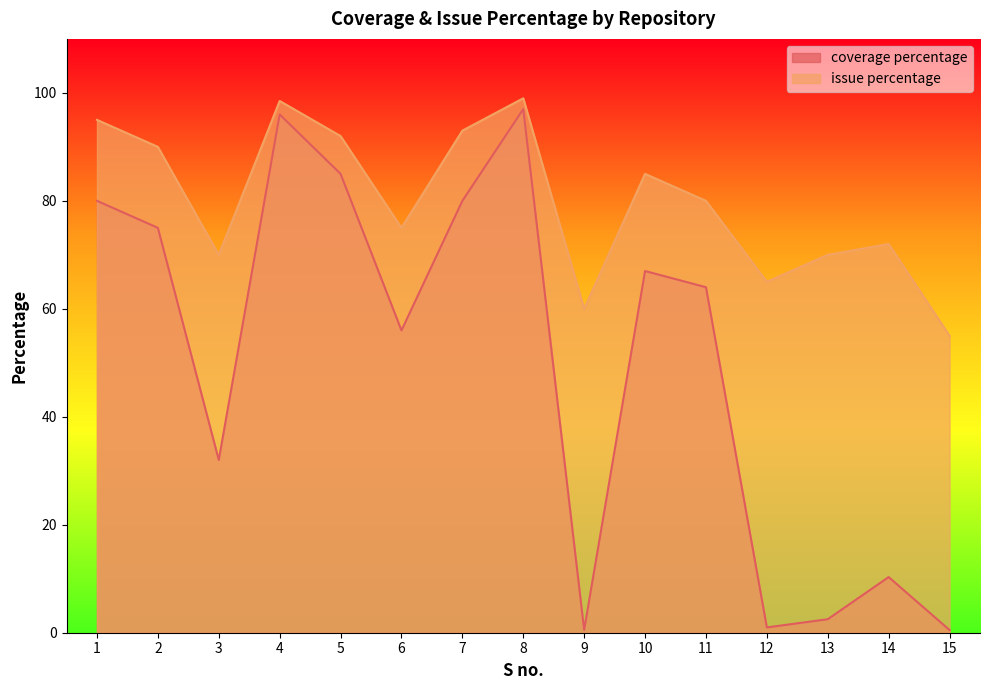

Which category has the lowest value in the issue percentage series?

15